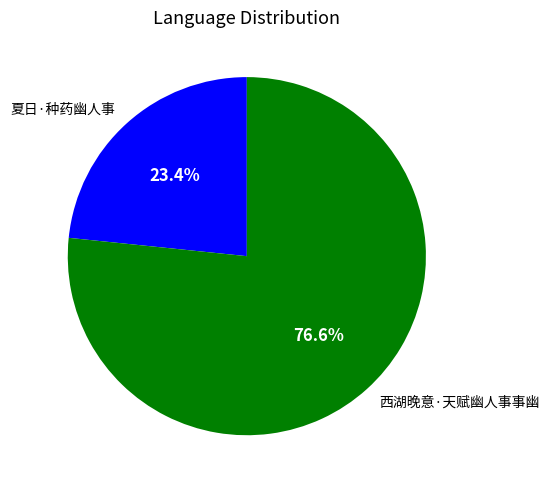

To the nearest percent, what portion does 西湖晚意·天赋幽人事事幽 represent?

77%